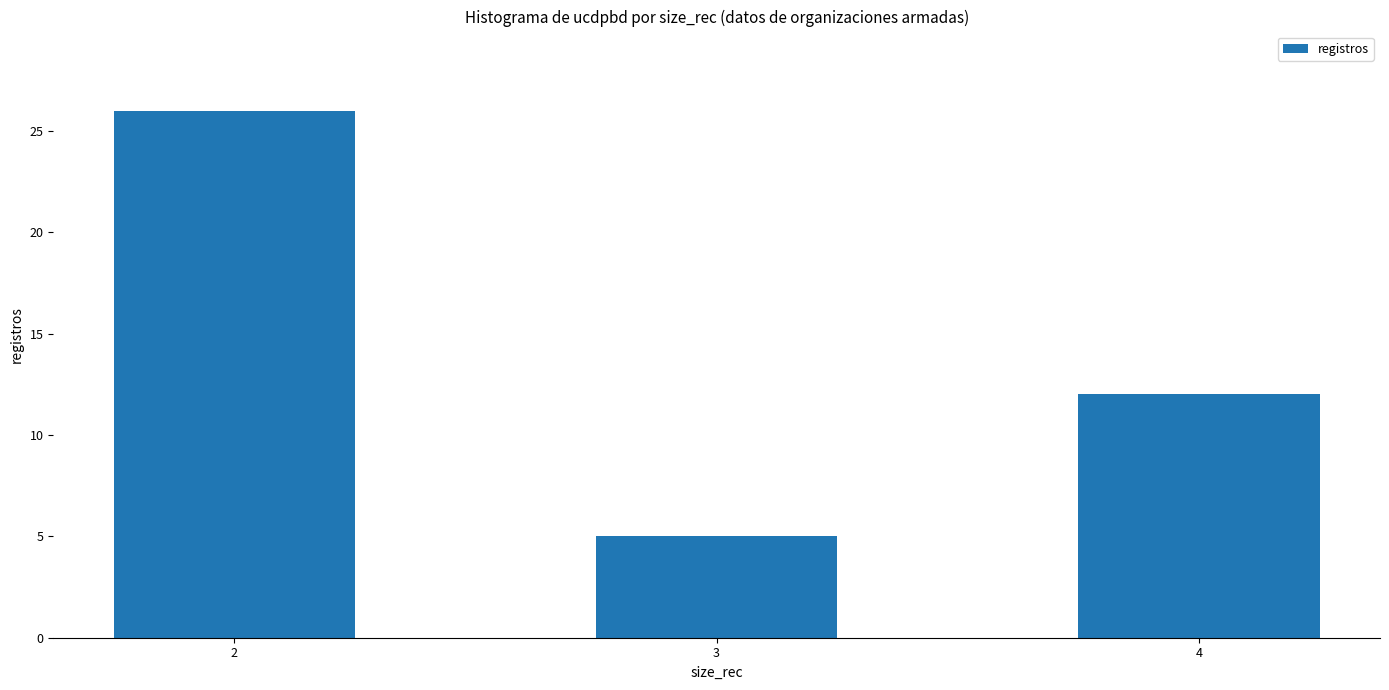

Rank the categories by value from lowest to highest.

3, 4, 2